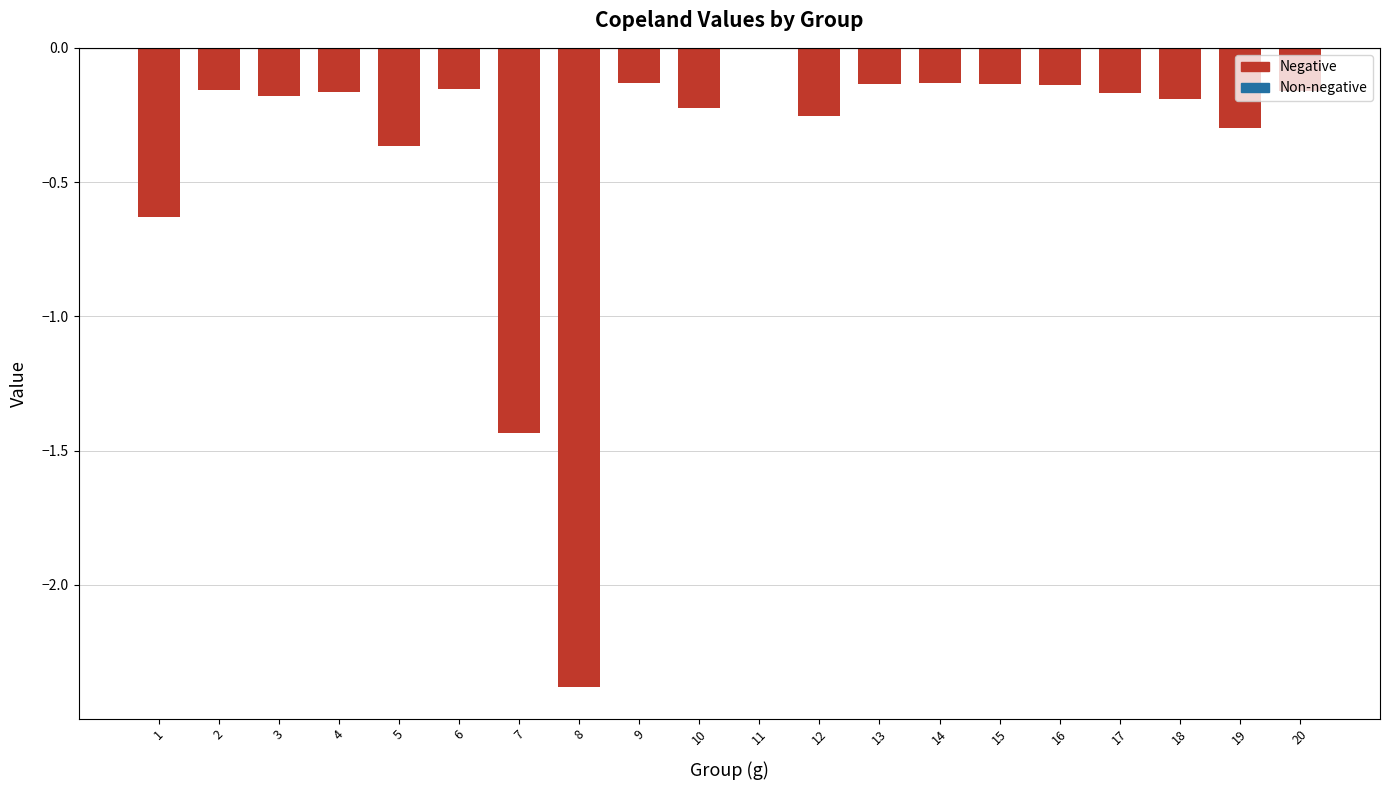

How many series are shown in this chart?

1